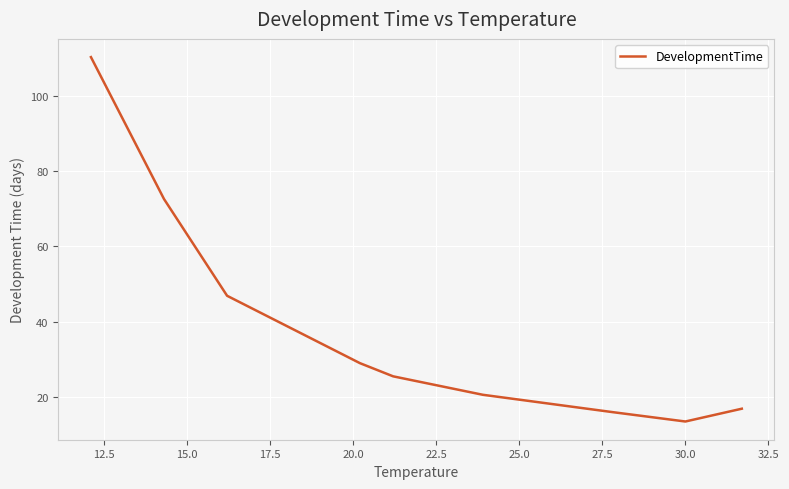

True or false: the data has more than 0 interior local peaks.

False